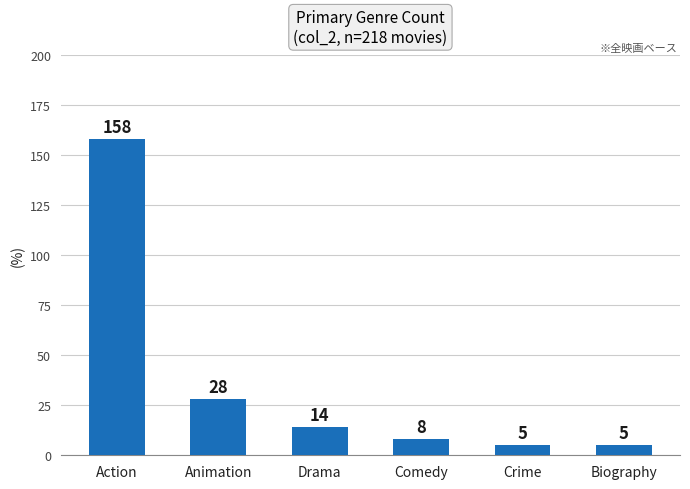

Where is the data nearest to the value 81?

Animation